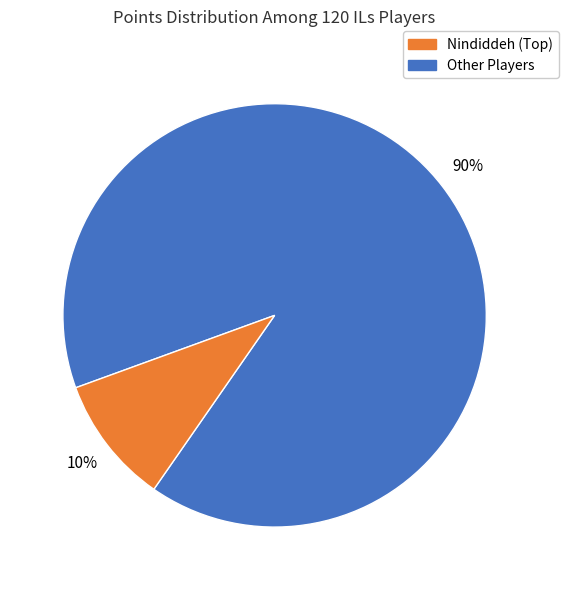

To the nearest percent, what is the average slice percentage?

50%